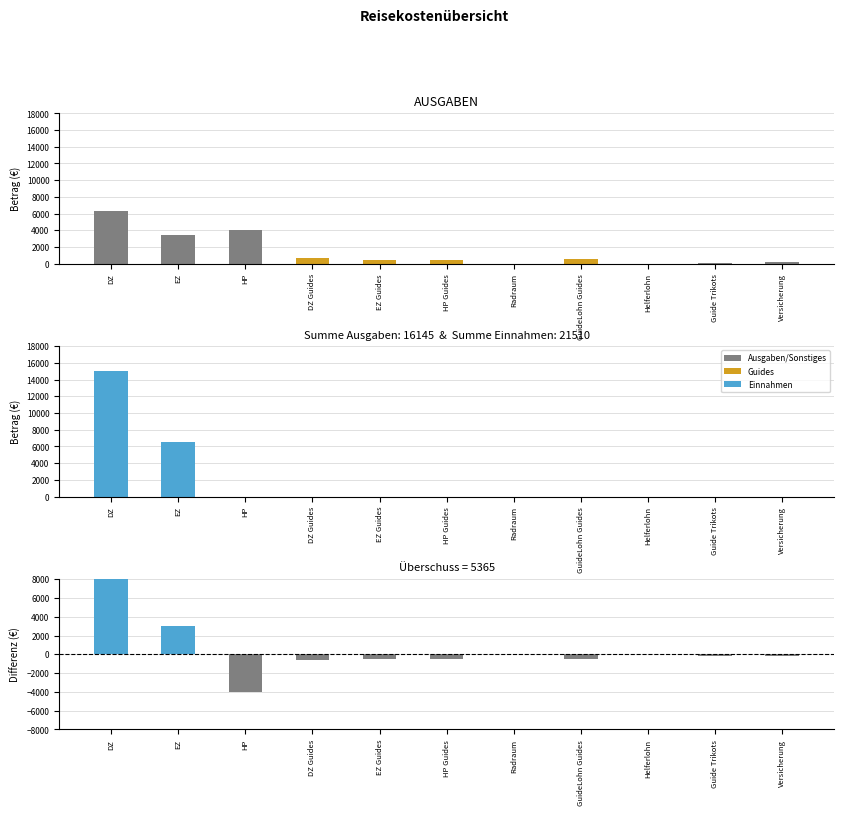

What is the difference between the highest and lowest values at DZ Guides?

625